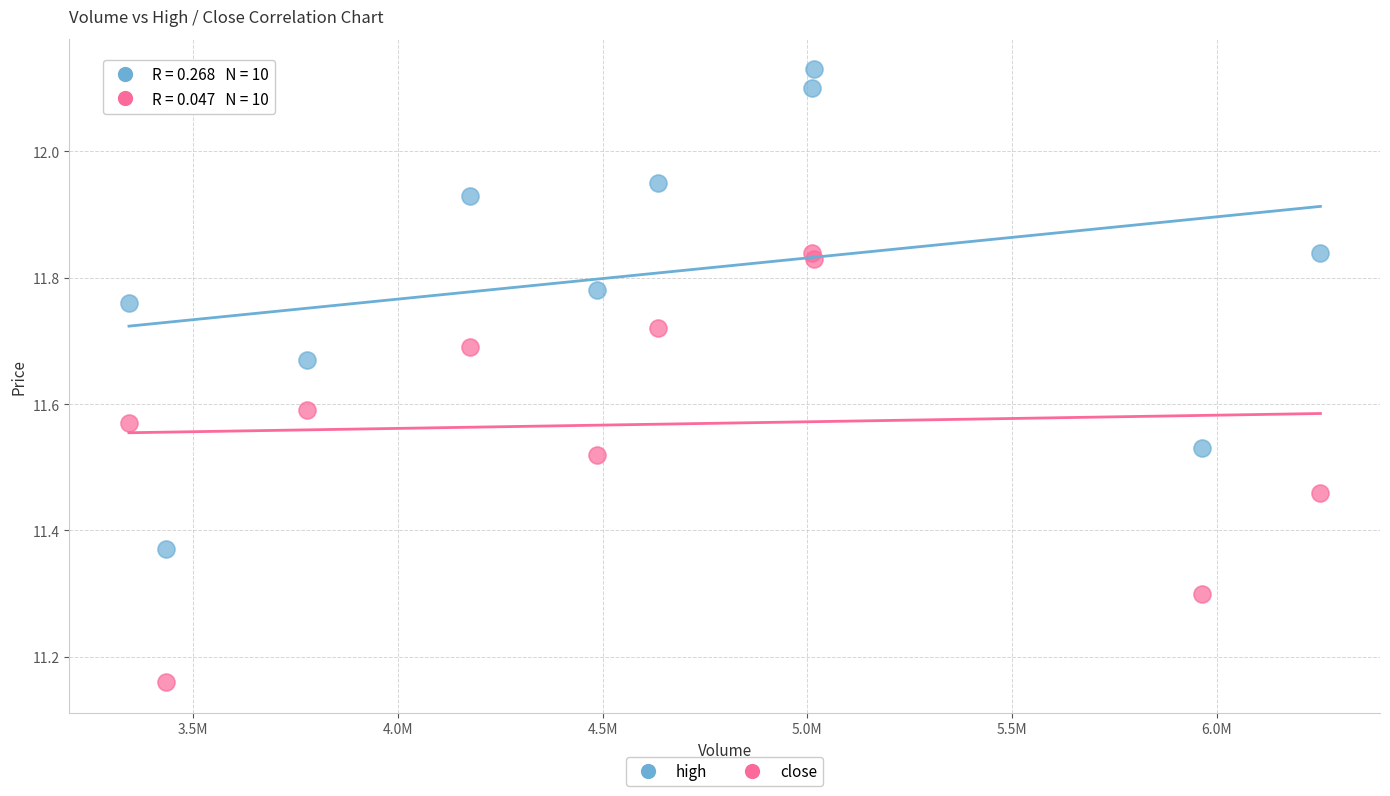

What is the X range (max minus min) for the scatter plot?

2909341.0